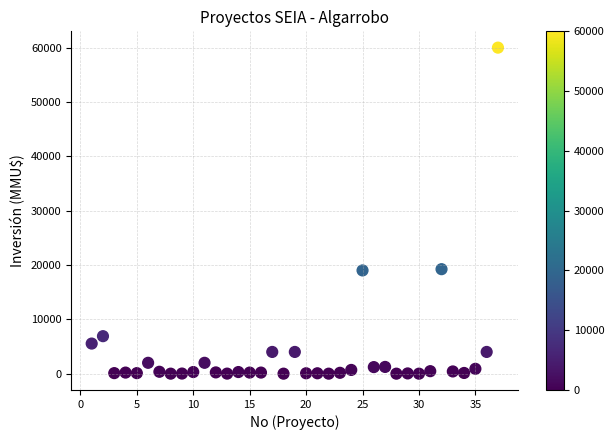

What is the range of X values (max minus min)?

36